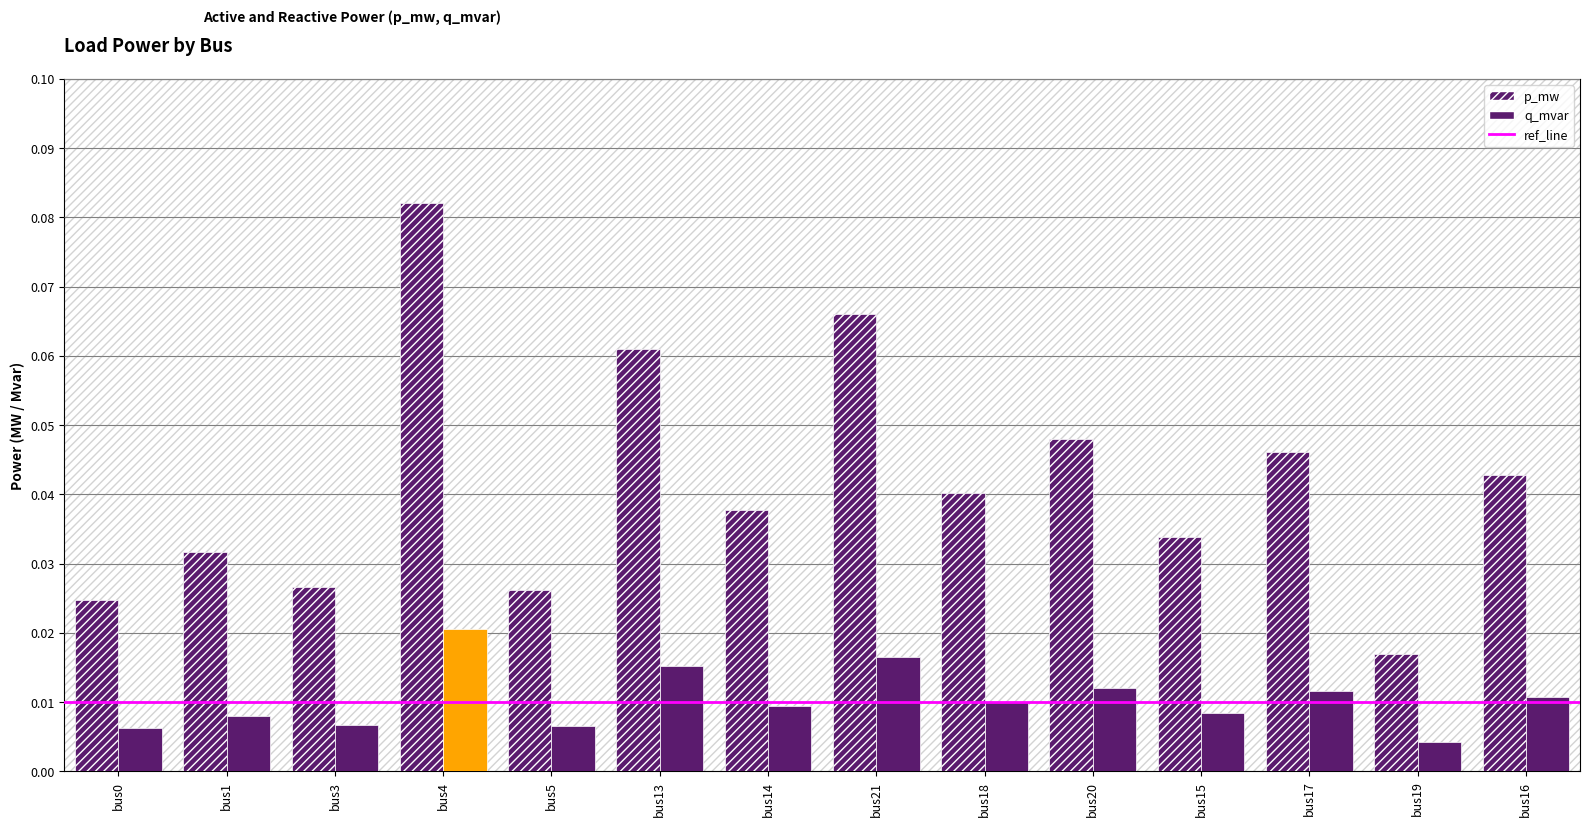

How many groups of bars are there?

14